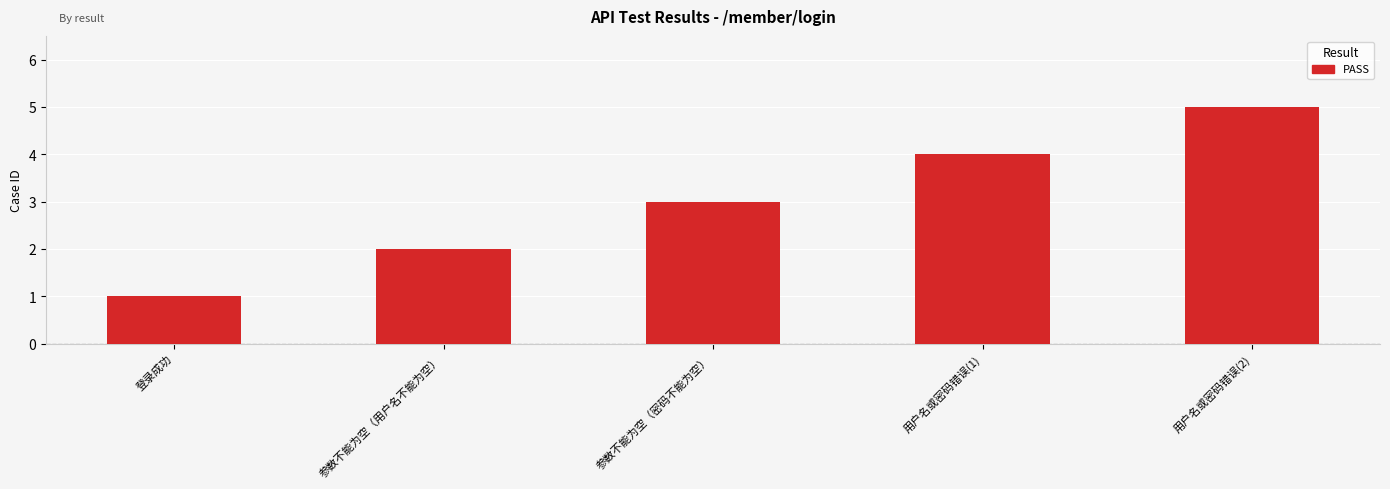

Reading left to right, transcribe all the data shown in this chart.

1	2	3	4	5